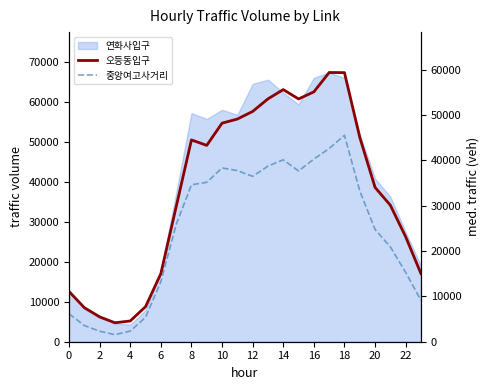

What is the smallest value displayed?

1563